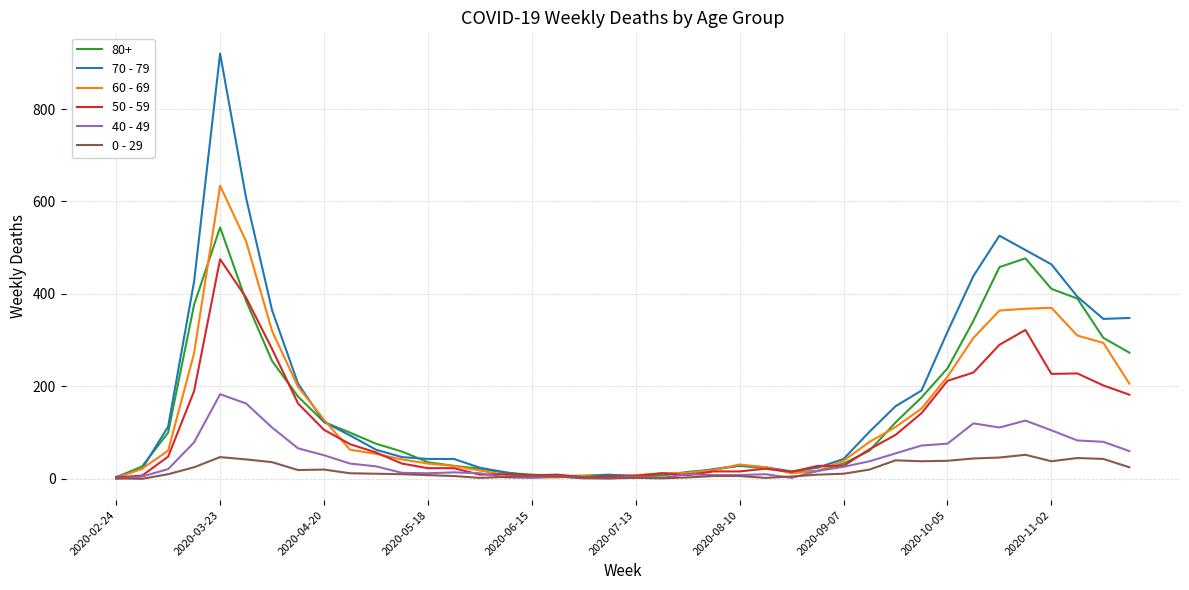

How many lines are shown in the chart?

6